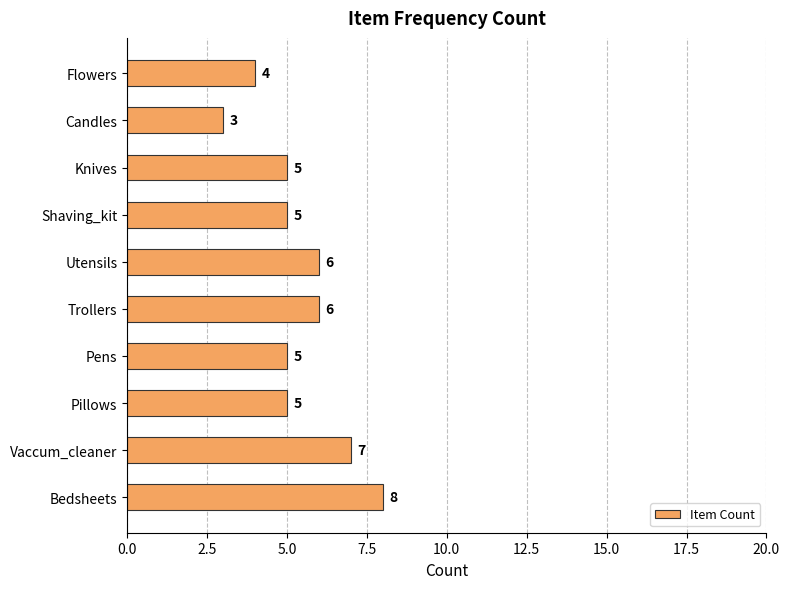

What is the minimum value shown in the chart?

3